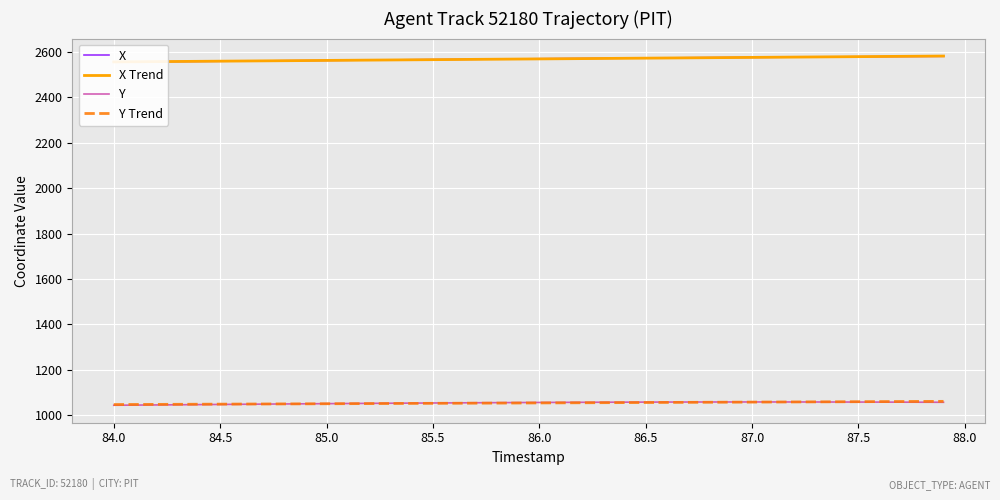

True or false: Y has a value of 1056.7 at 86.0.

True